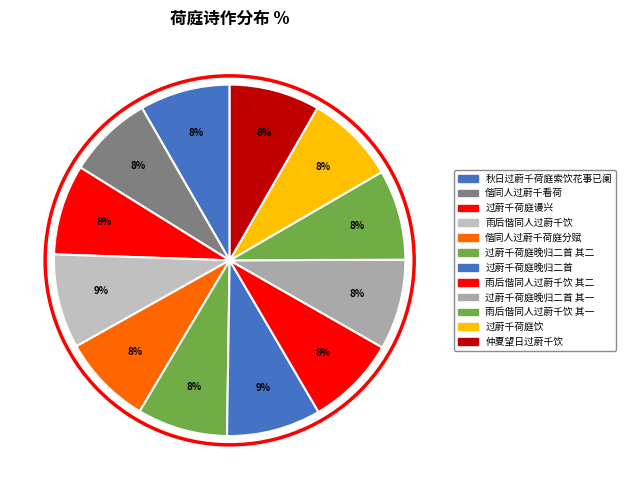

How many slices are in this pie chart?

12